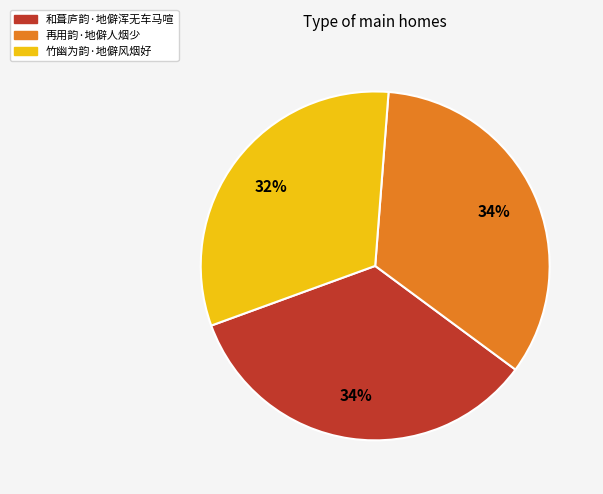

Approximately how many times larger is the value at 再用韵·地僻人烟少 compared to 和葺庐韵·地僻浑无车马喧?

1.0